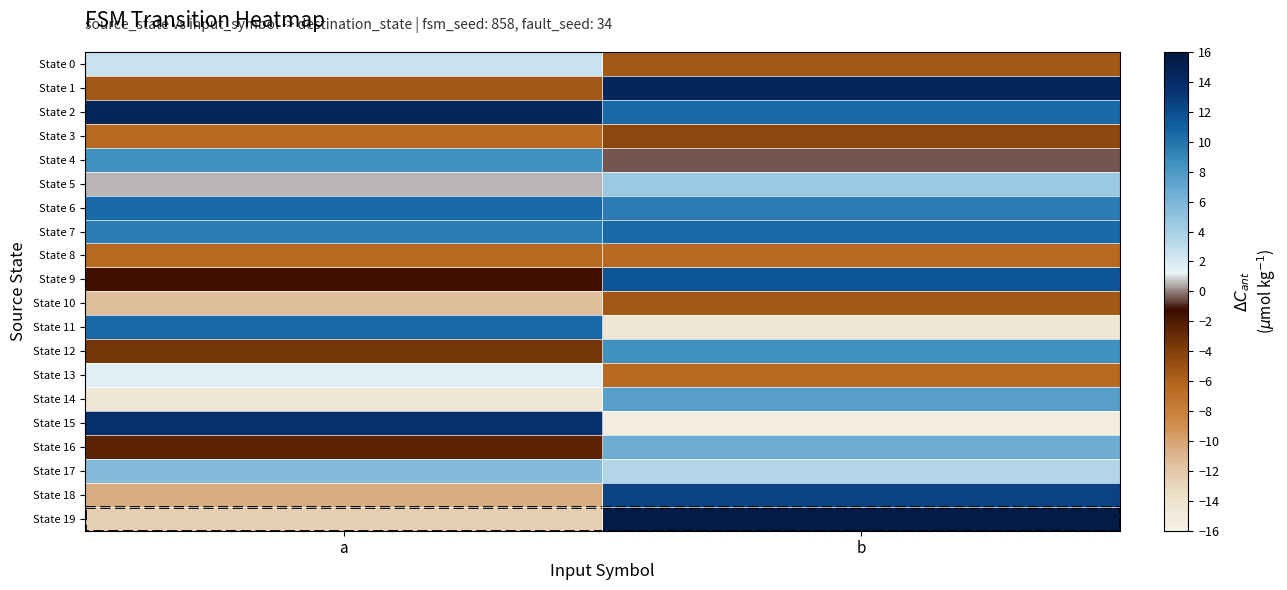

What is the total value across all series at b?

56.0